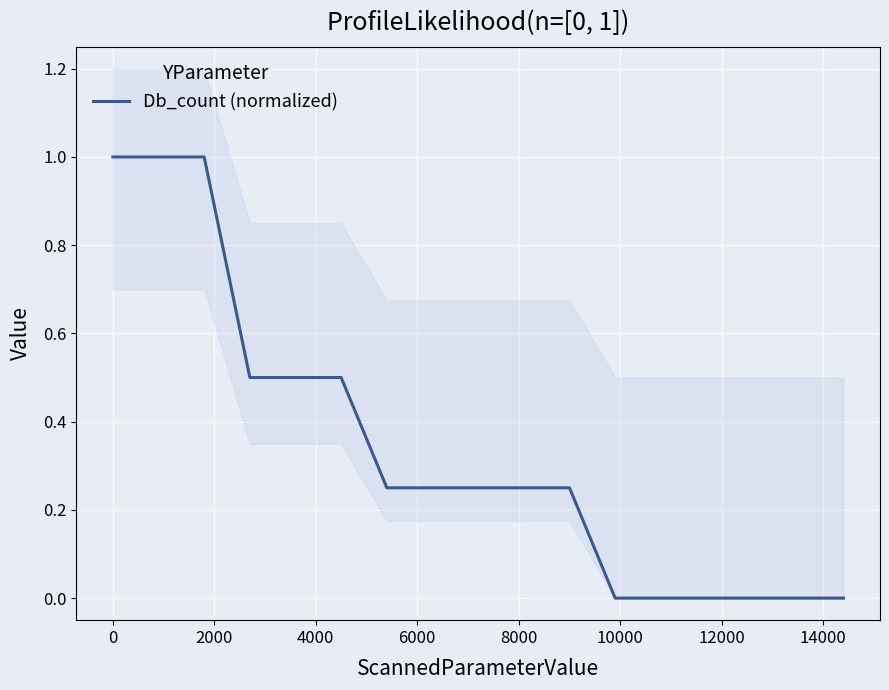

What is the highest value of the Db_count (normalized) series?

1.0